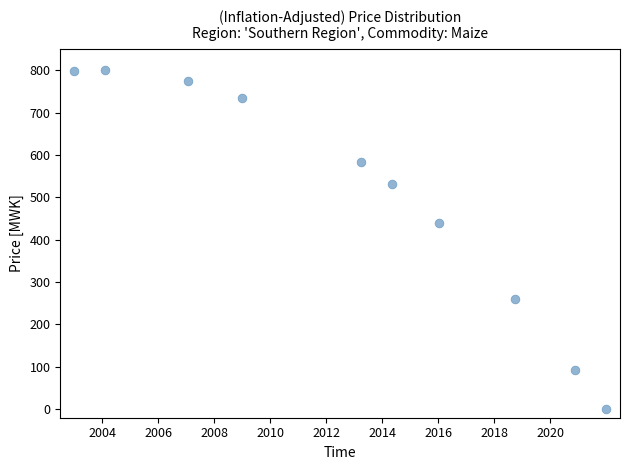

What is the range of X values (max minus min)?

19.0